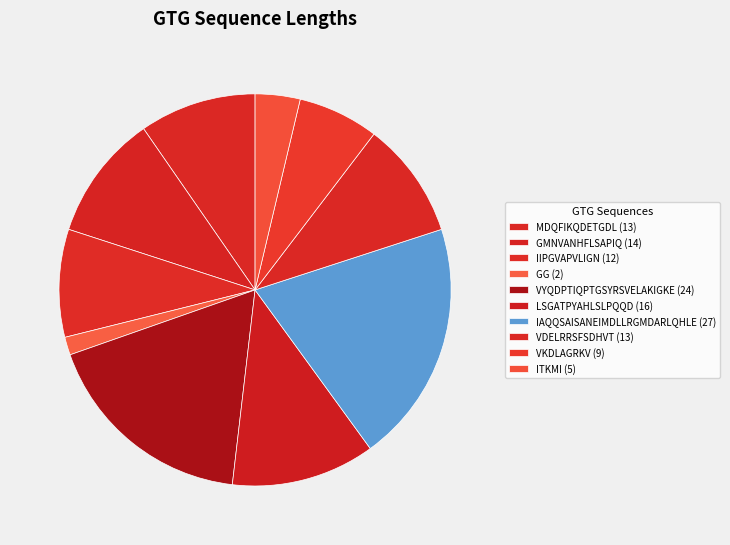

What percentage is the VKDLAGRKV slice, to the nearest percent?

7%